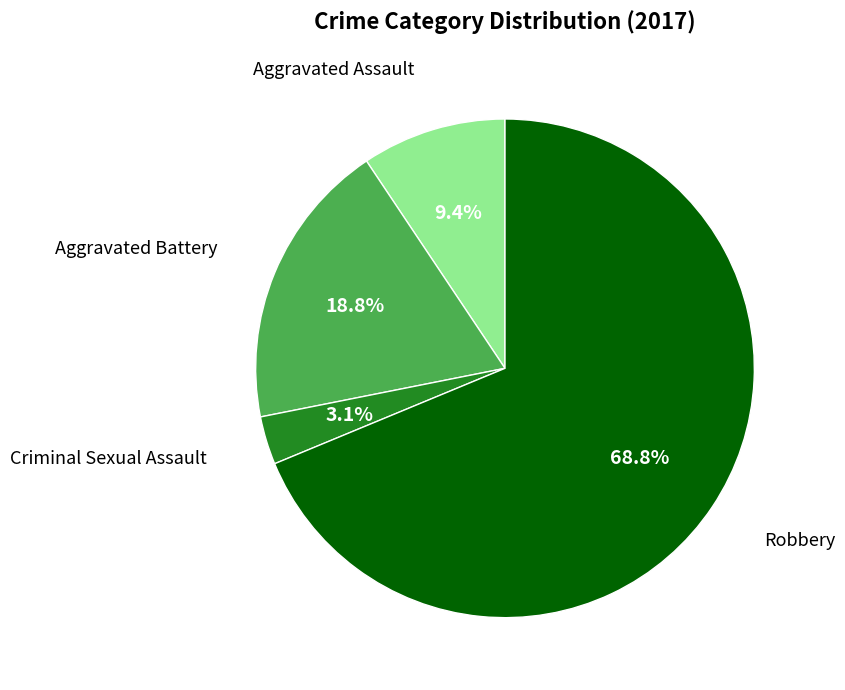

How many segments does this pie chart have?

4